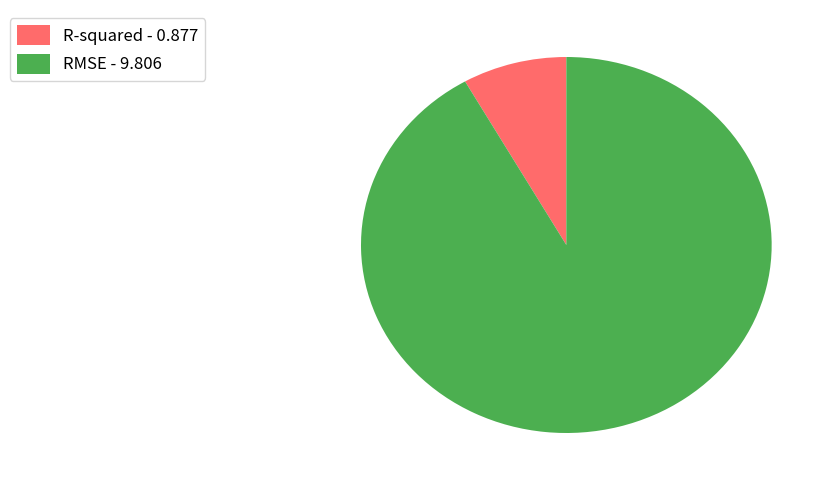

What is the majority slice?

RMSE